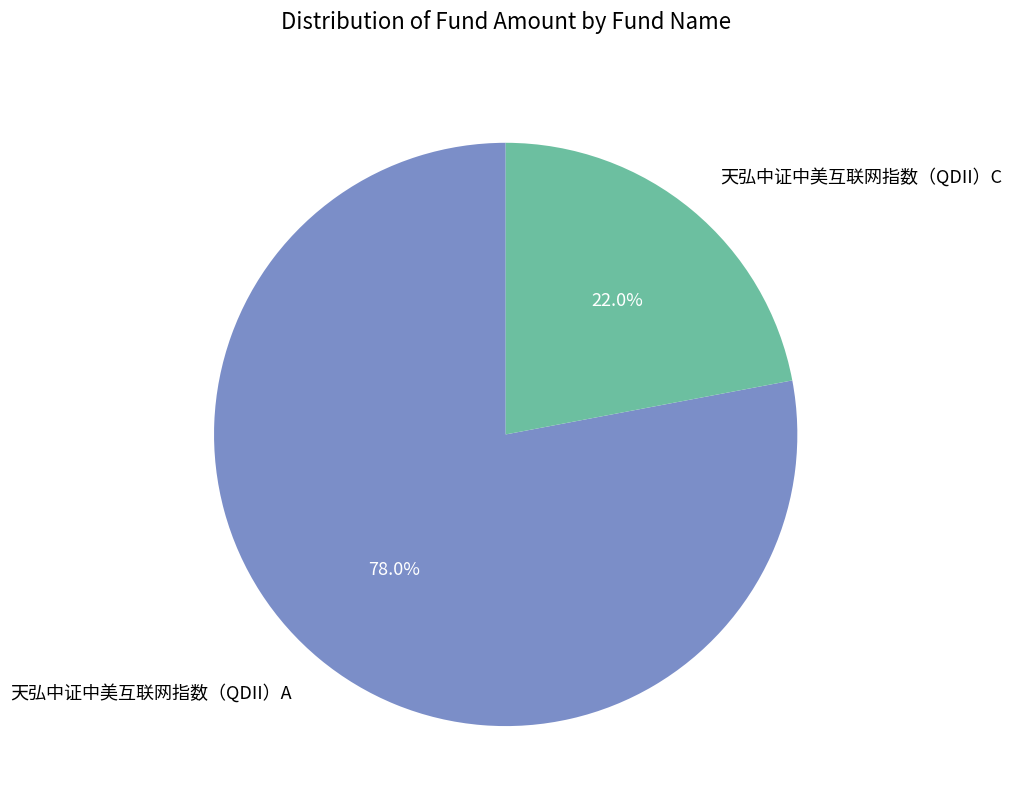

How many slices are in this pie chart?

2